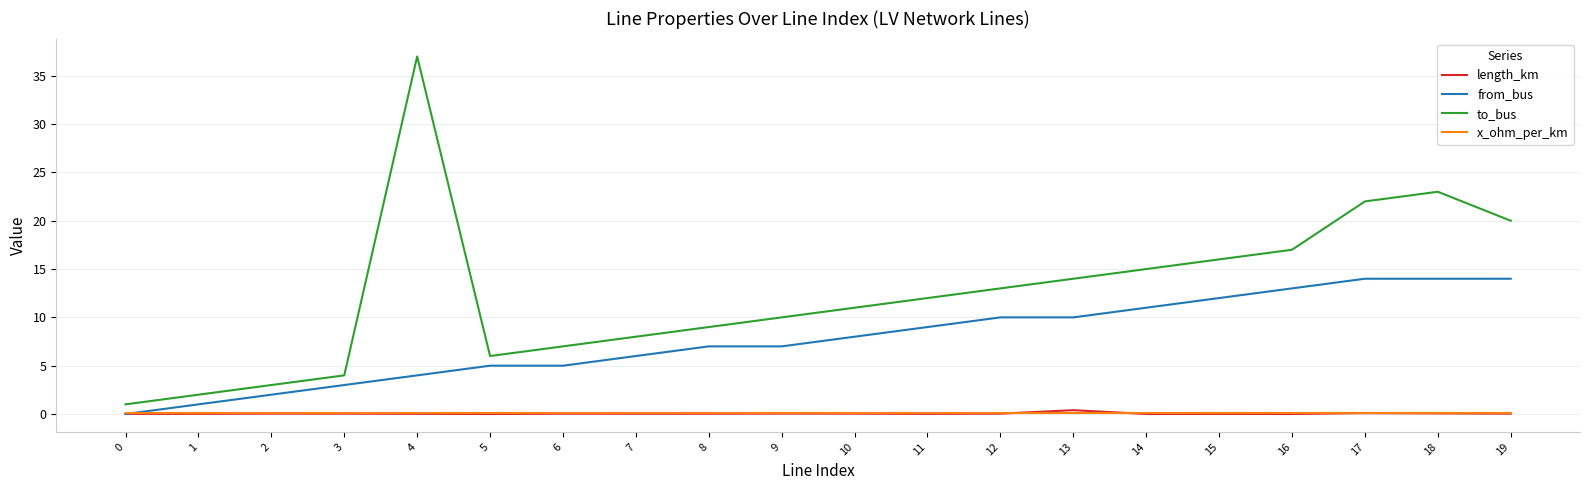

At which category does the chart reach its peak across all series?

4